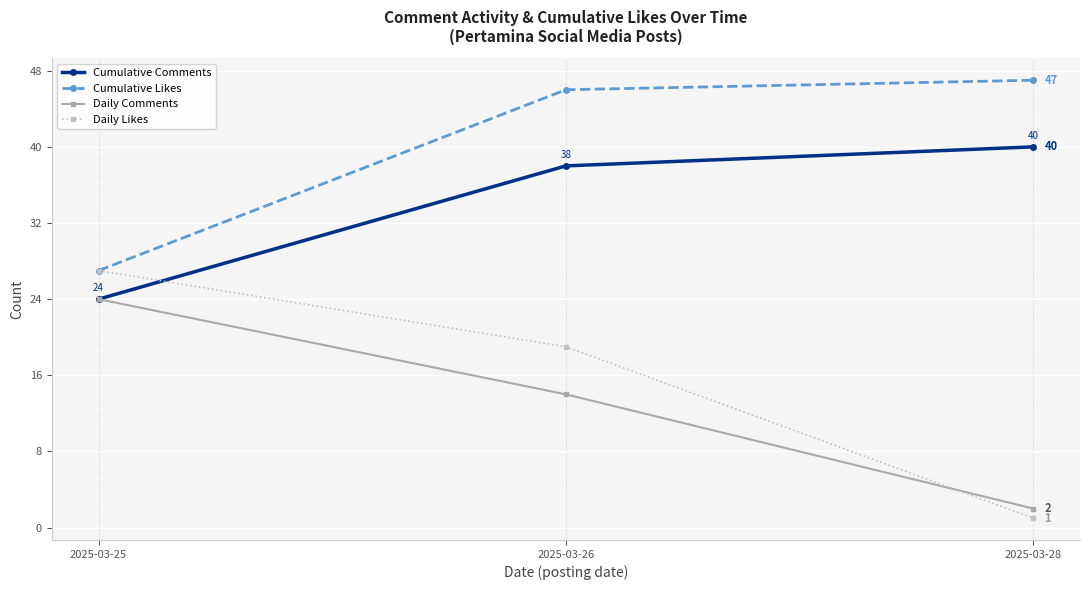

Which series has the largest range (max minus min)?

Daily Likes